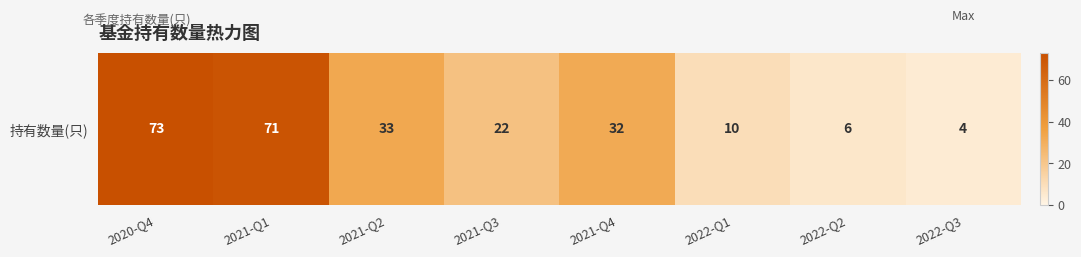

The value at 2022-Q1 is 16. True or false?

False